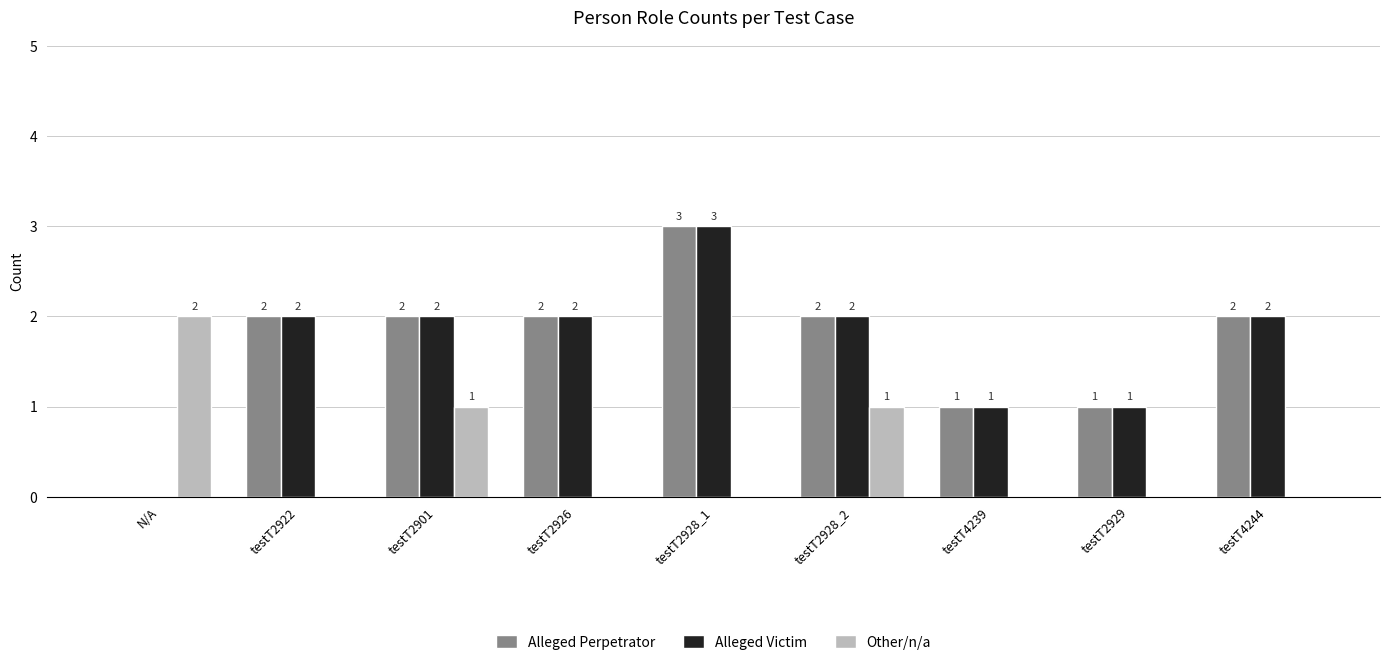

True or false: Other/n/a has a value of 1 at testT2901.

True